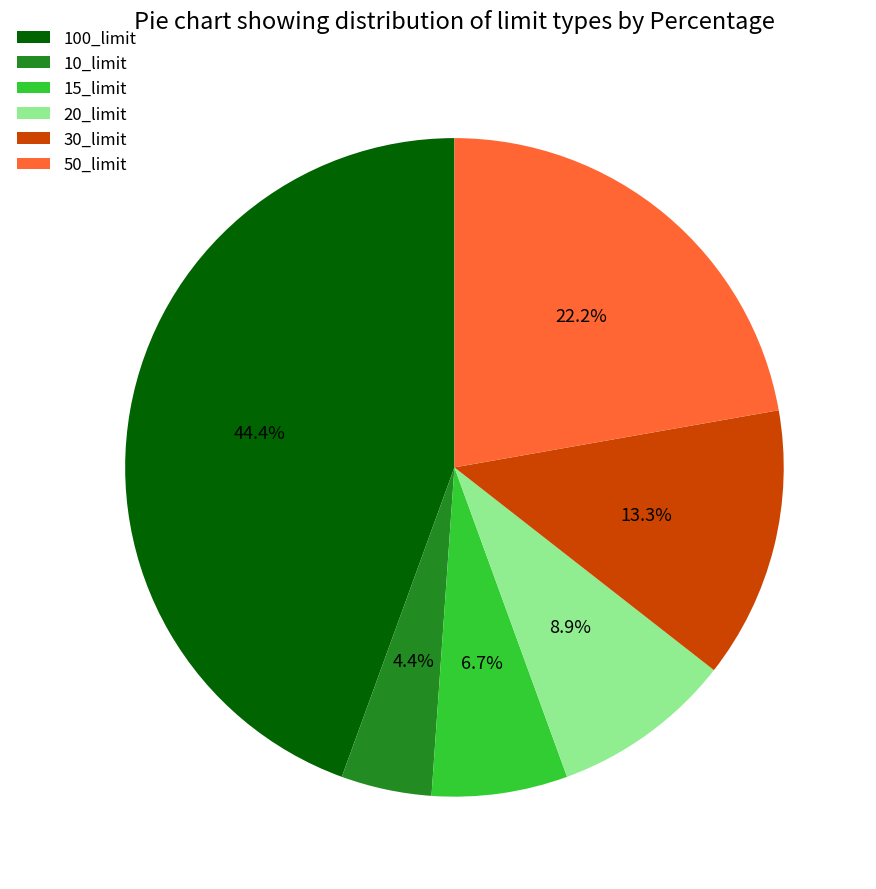

Which has a higher value, 20_limit or 10_limit?

20_limit